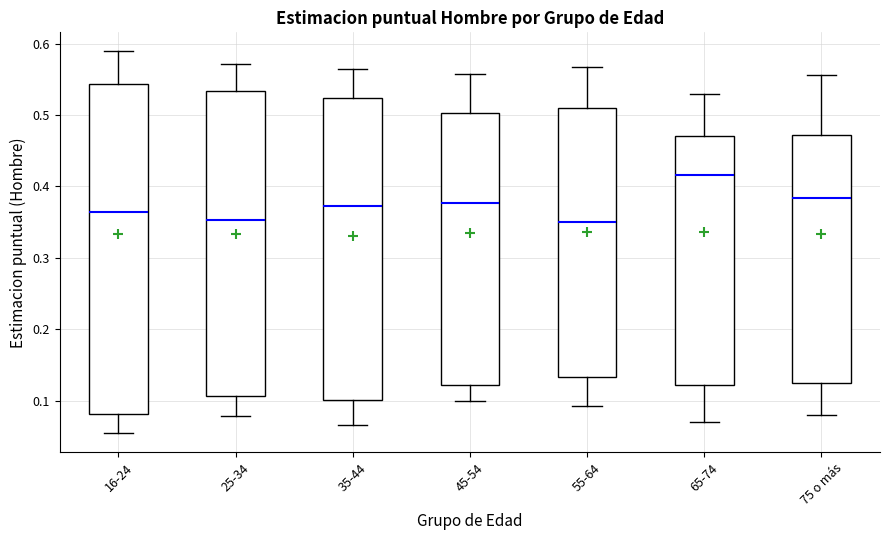

Comparing the boxes themselves (not the whiskers), which one is the tallest?

16-24